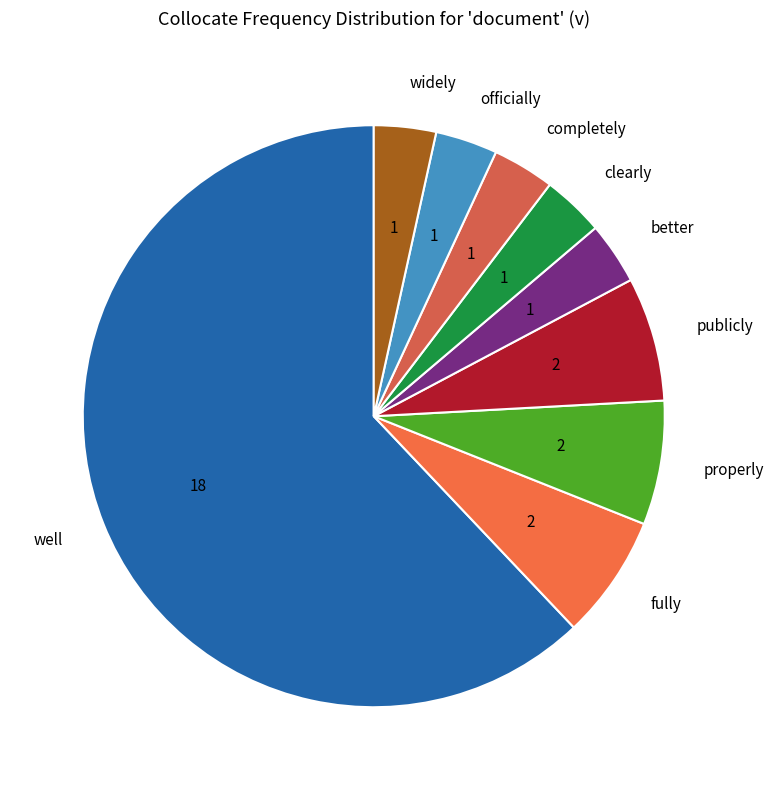

Approximately how many times larger is the value at officially compared to fully?

0.5